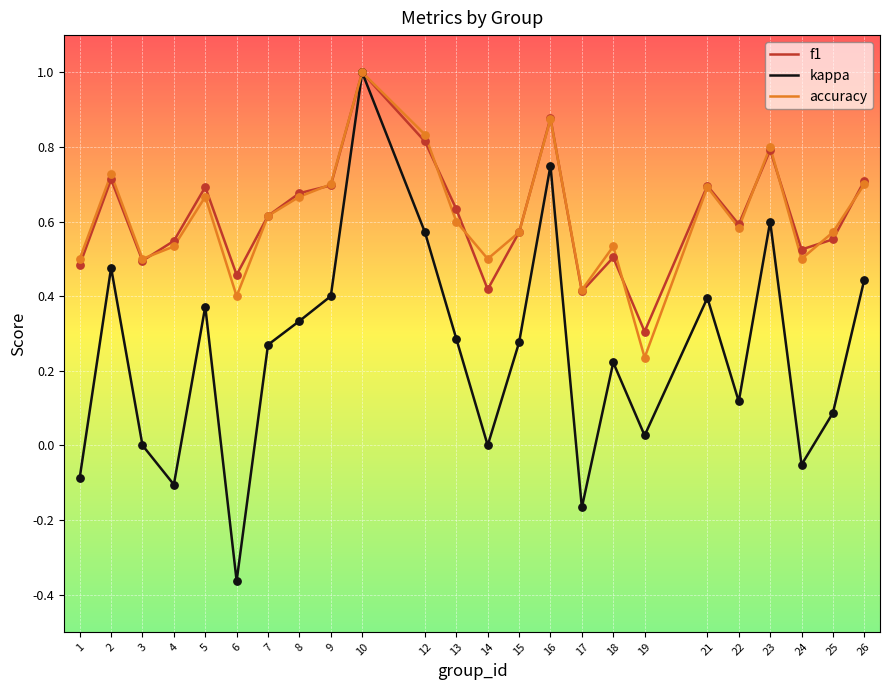

Which series has the largest range (max minus min)?

kappa